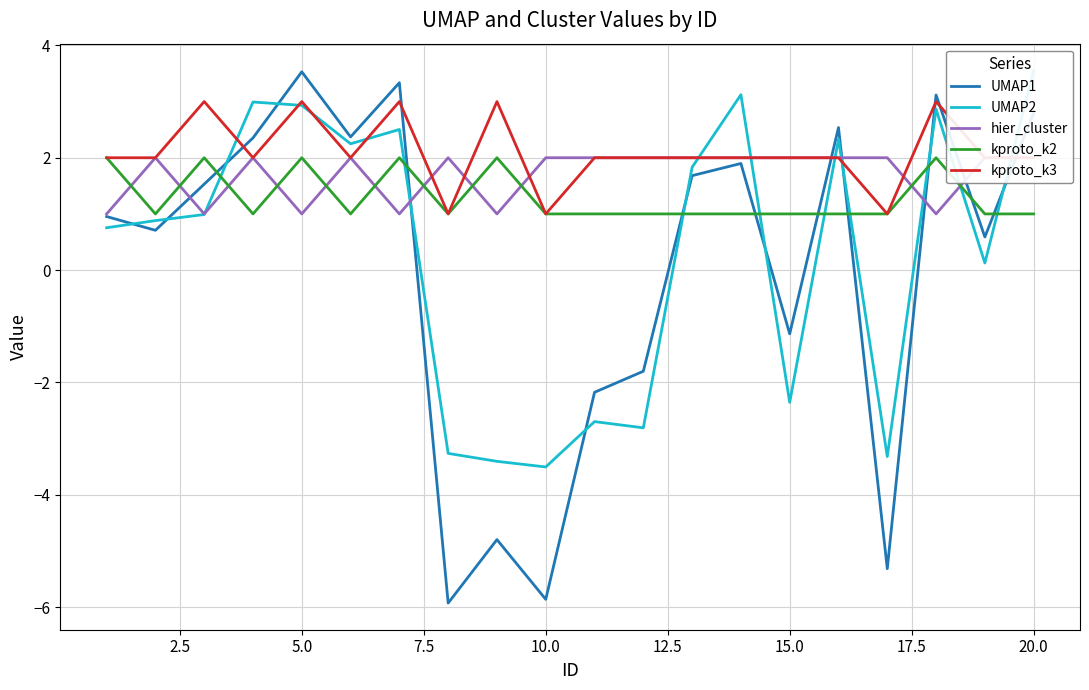

True or false: UMAP1 and kproto_k2 intersect in this chart.

True